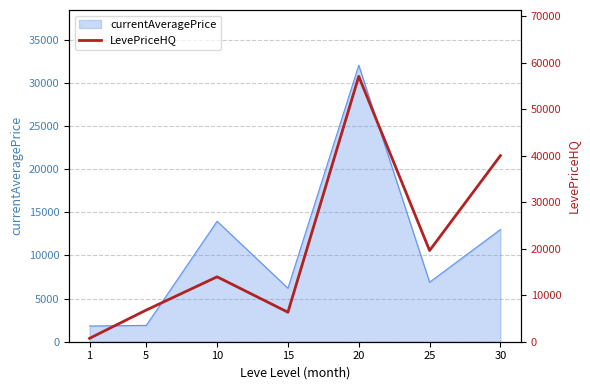

True or false: there are more than 2 points higher than both neighbors.

False